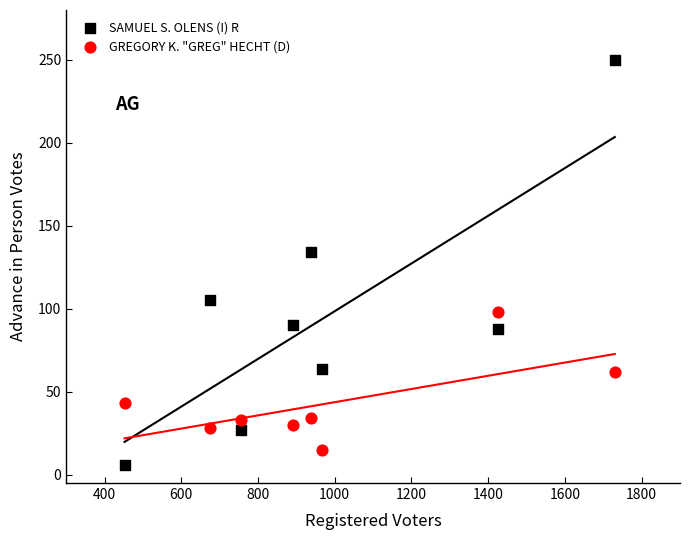

Which series has the largest Y range (max minus min)?

SAMUEL S. OLENS (I) R